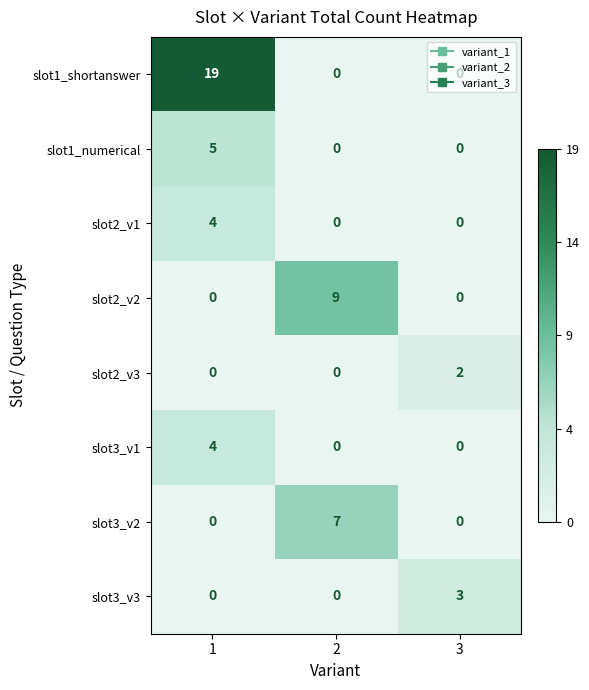

What is the total value across all series at 2?

16